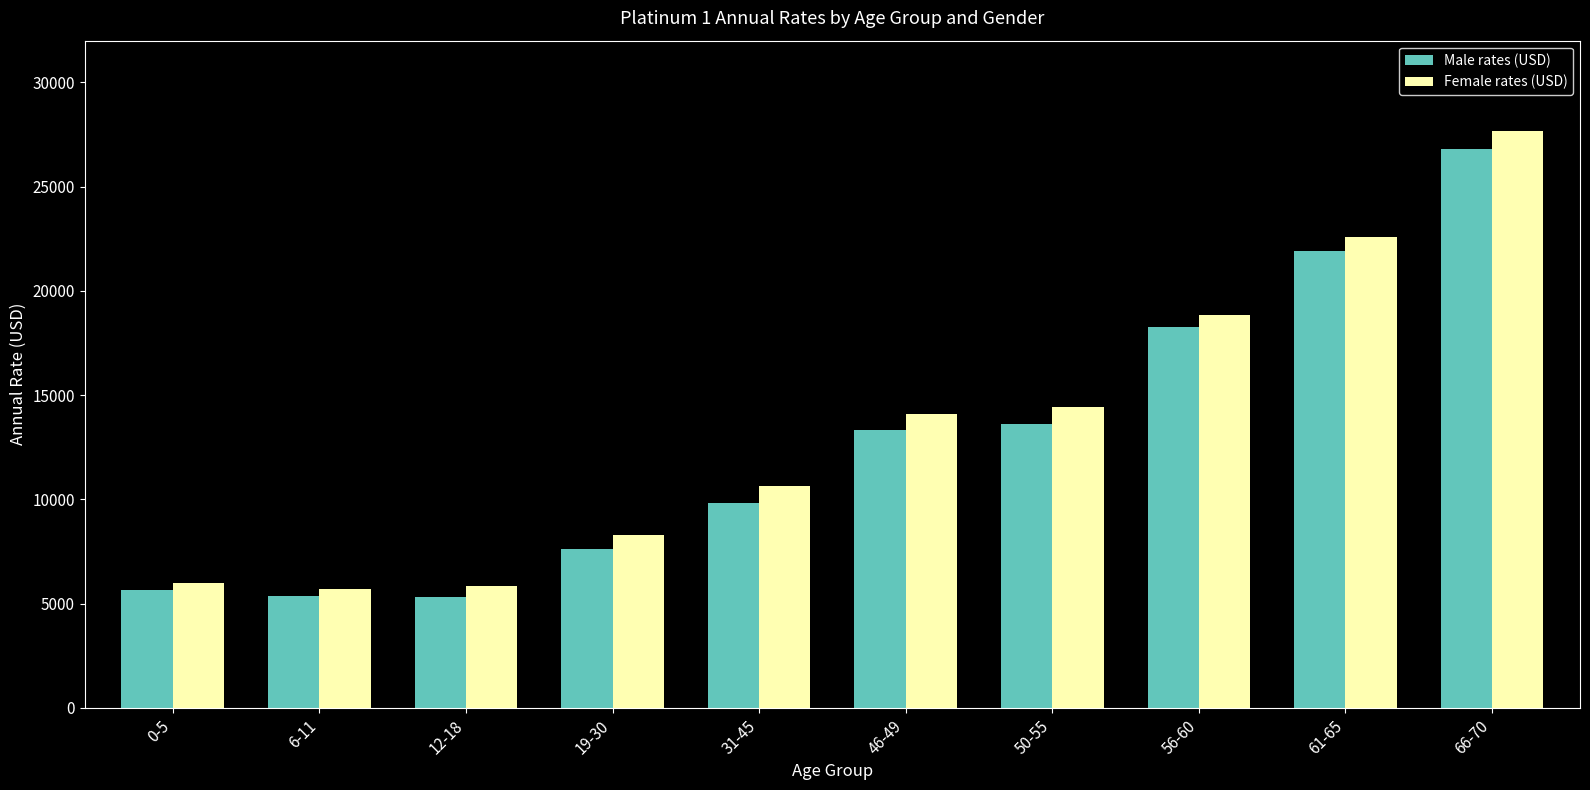

What is the average value of the Female rates (USD) series?

13406.6